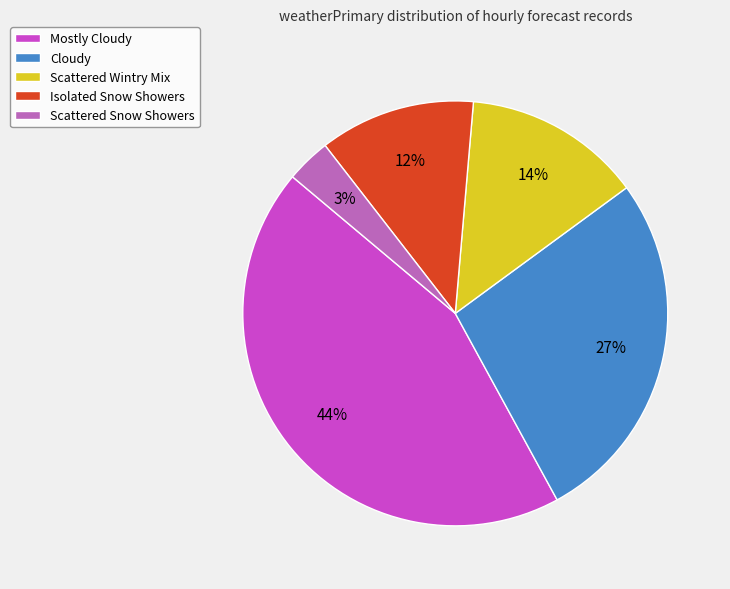

Rank the categories by value from lowest to highest.

Scattered Snow Showers, Isolated Snow Showers, Scattered Wintry Mix, Cloudy, Mostly Cloudy